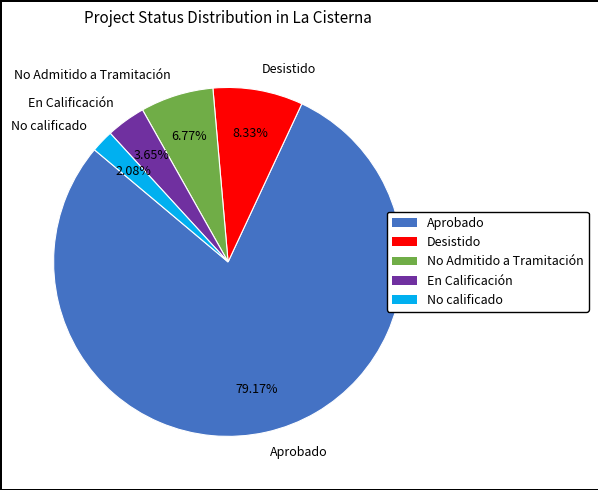

Count the number of slices in the pie.

5